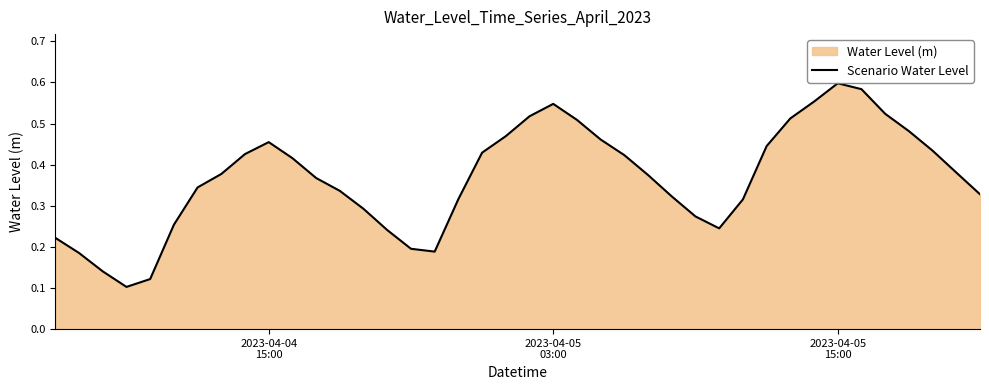

At which category does the data reach its first local peak?

2023-04-04
15:00